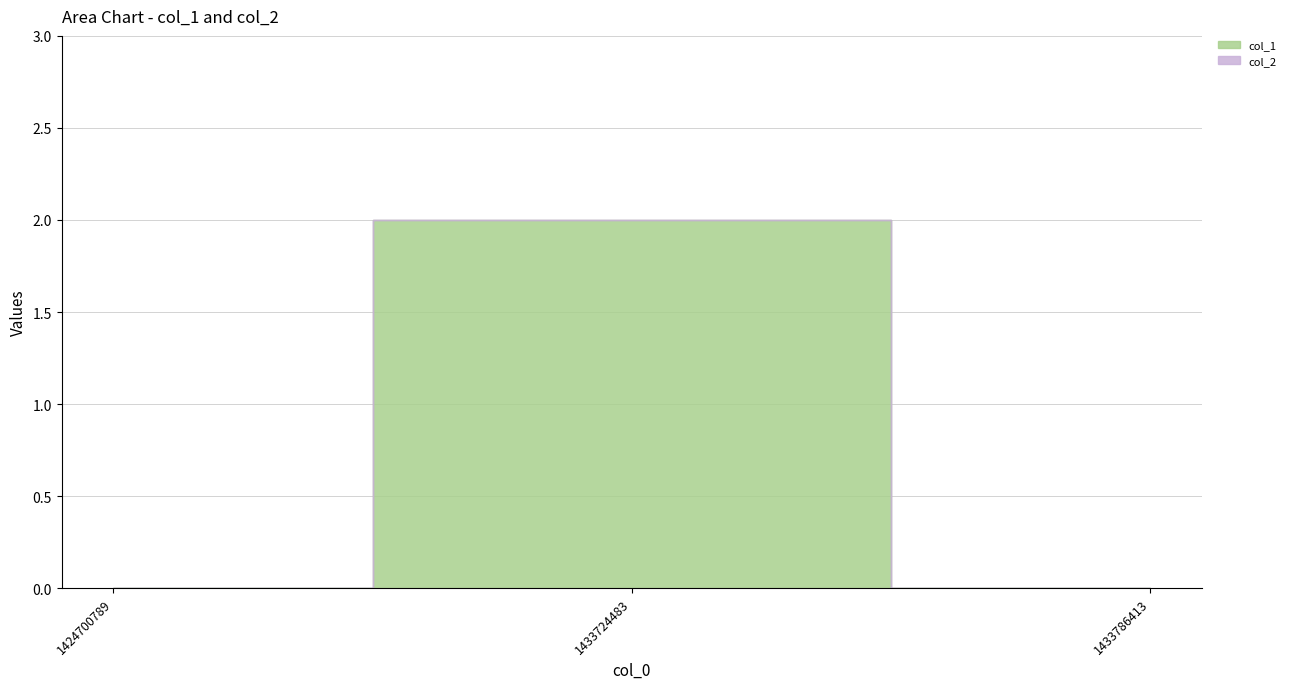

At which category is the sum across all series the highest?

1433724483